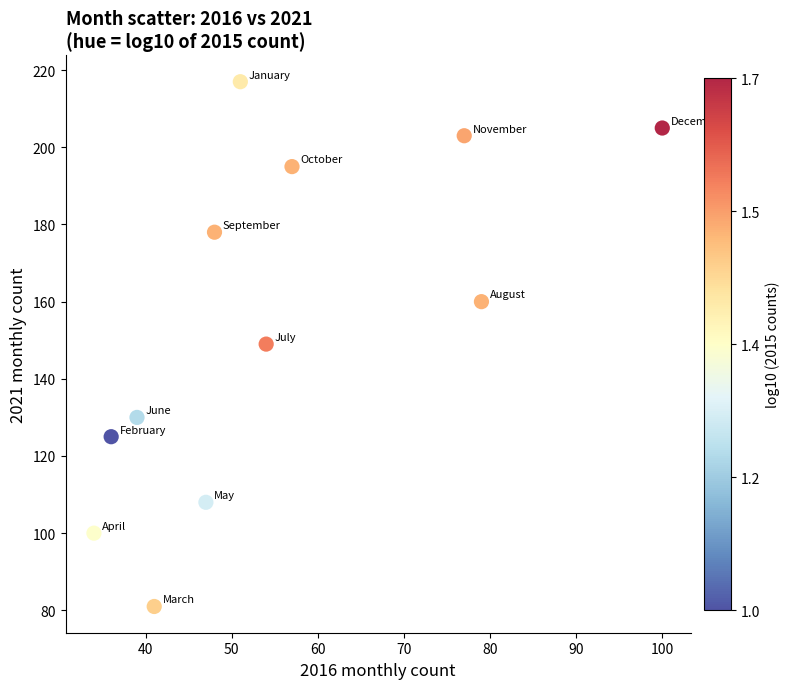

What is the average X value?

55